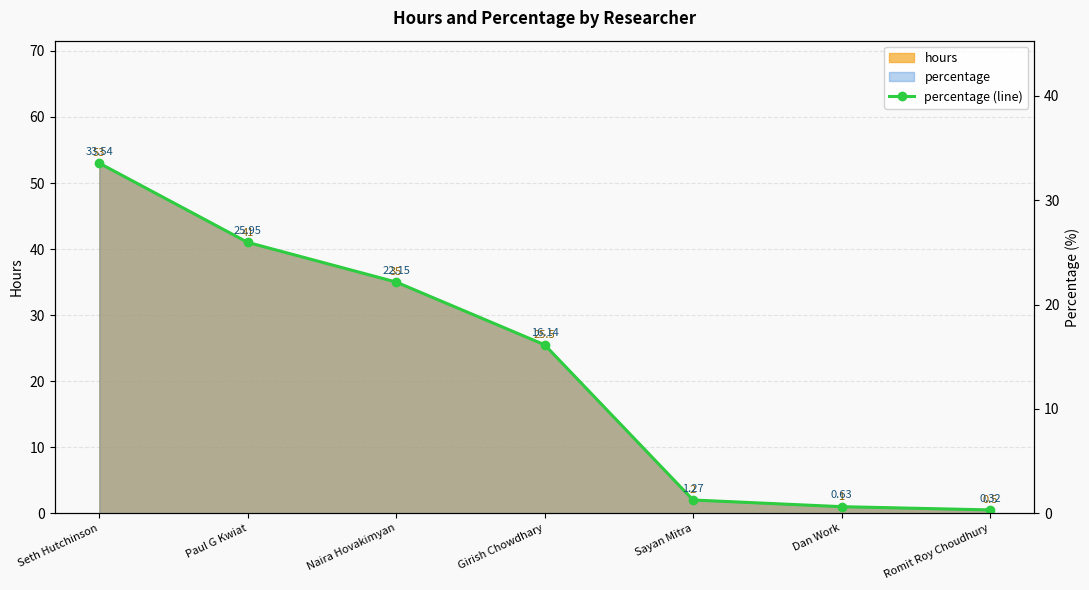

Rank the categories by value from highest to lowest.

Seth Hutchinson, Paul G Kwiat, Naira Hovakimyan, Girish Chowdhary, Sayan Mitra, Dan Work, Romit Roy Choudhury